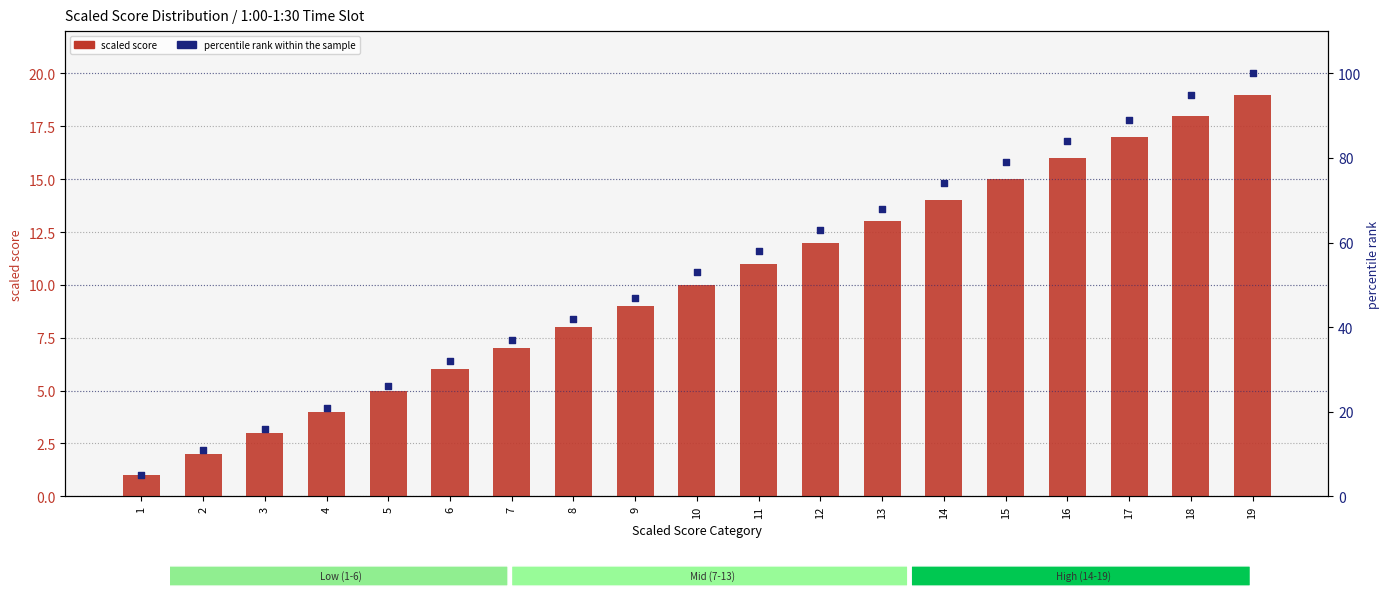

At which category is the sum across all series the highest?

19